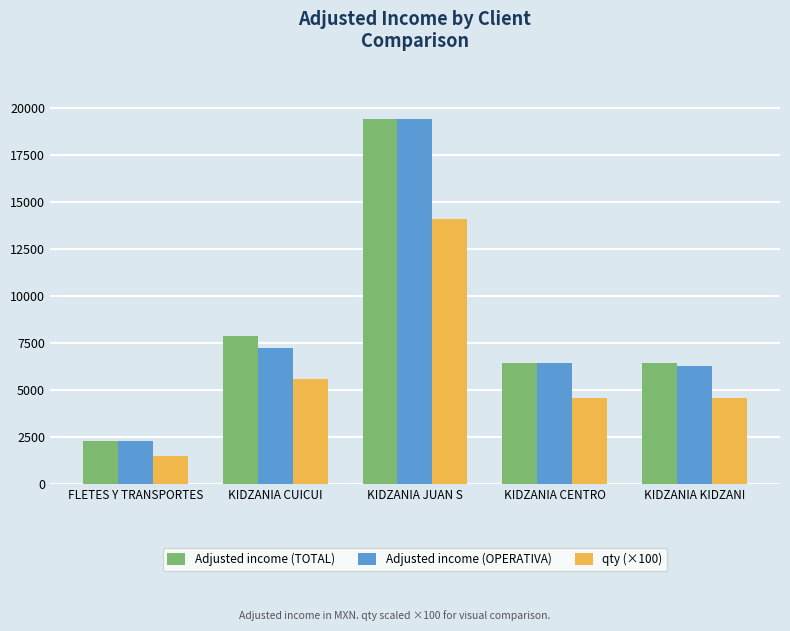

What is the greatest value displayed?

19433.8